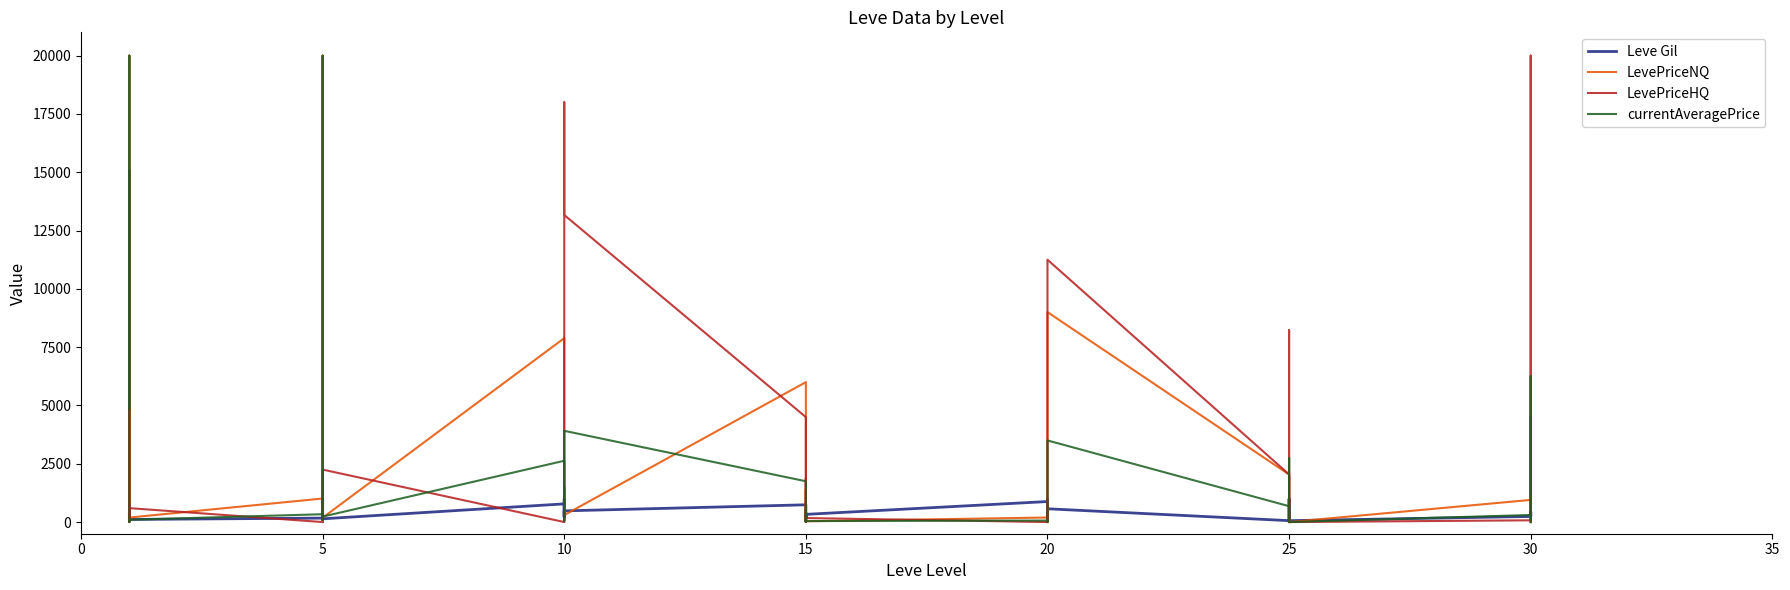

What is the difference between the highest and lowest values at 20?

880.0